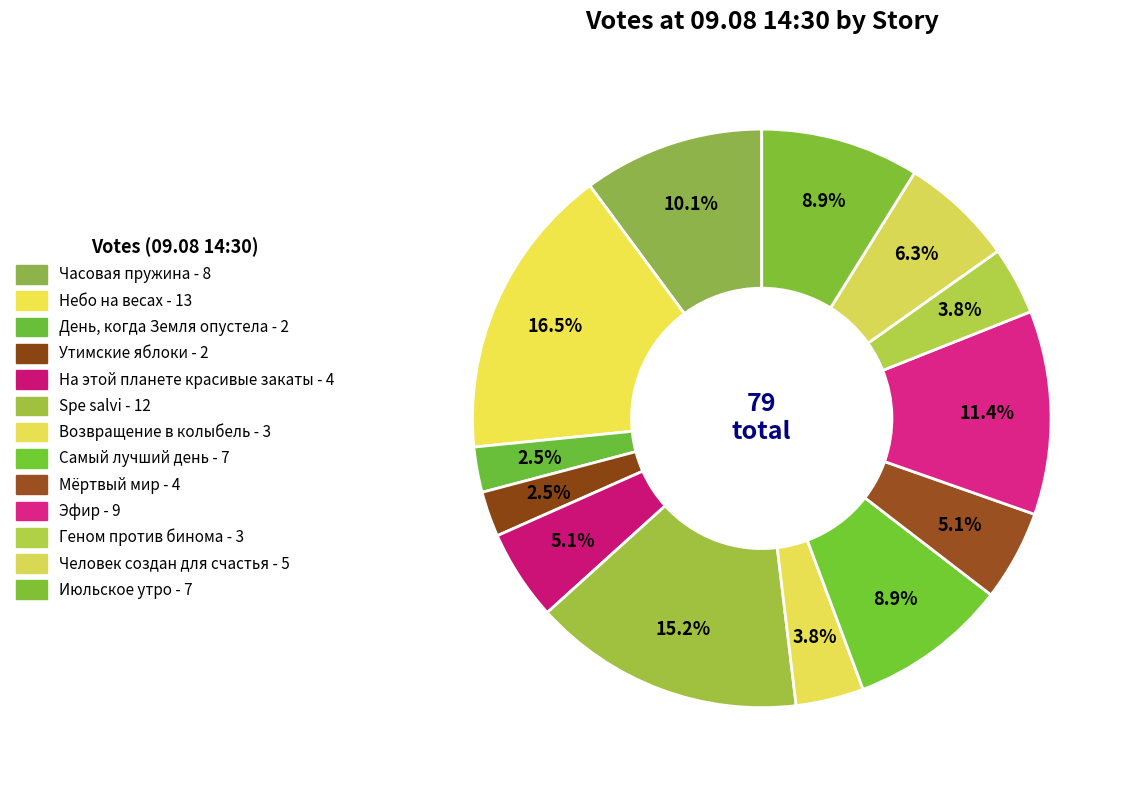

What is the change in value from Часовая пружина to Утимские яблоки?

-6